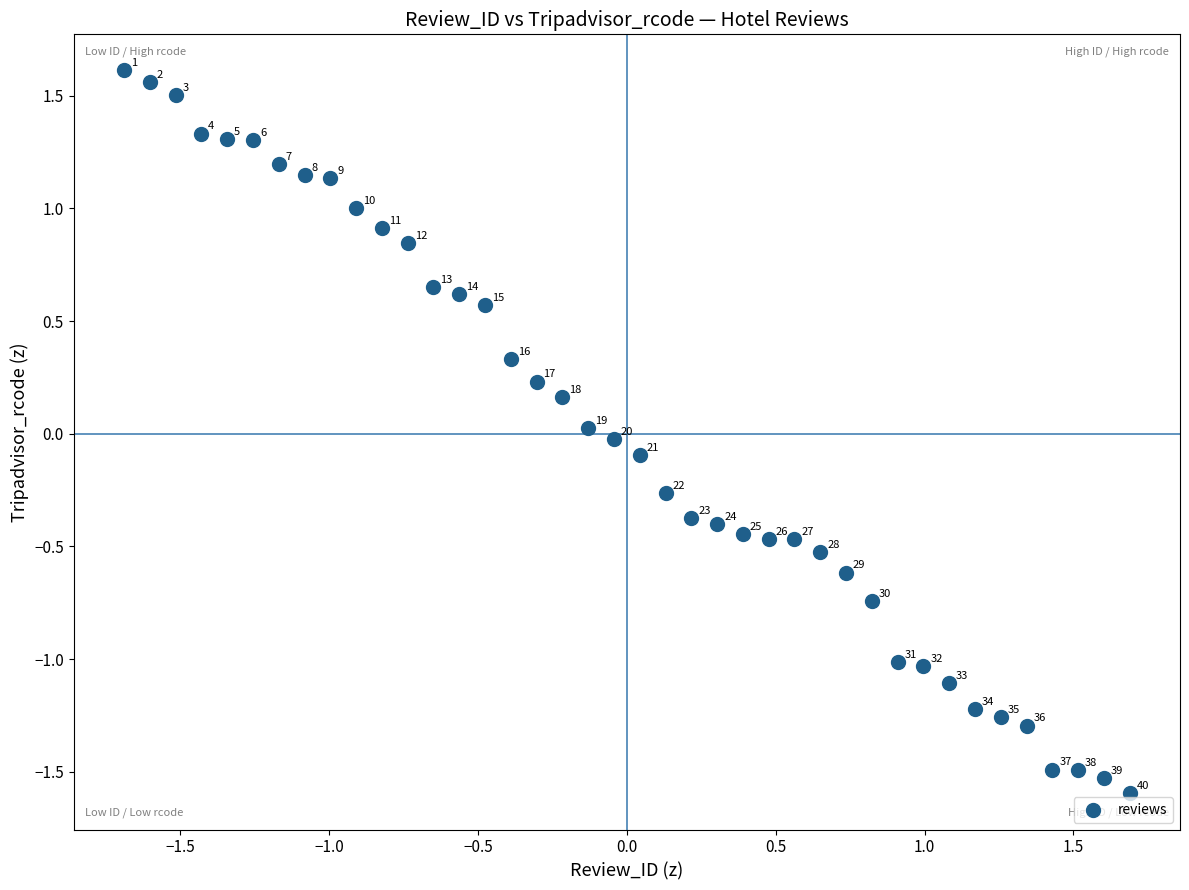

What is the range of X values (max minus min)?

3.4